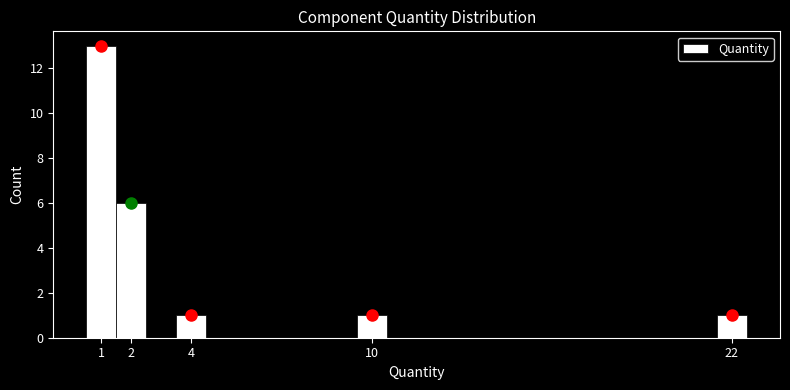

Which range on the x-axis has the tallest bar?

0.5 to 1.5